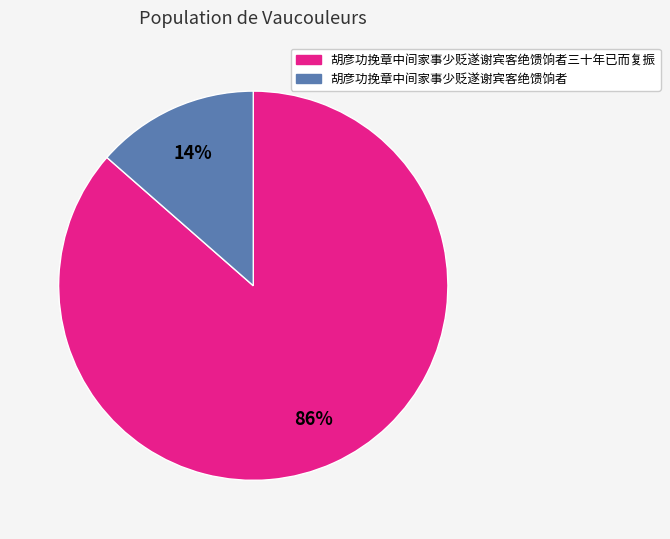

How many slices are in this pie chart?

2